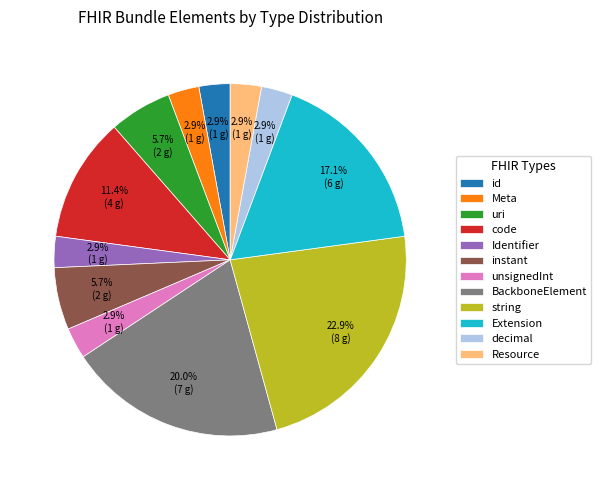

Does any single category account for the majority?

No